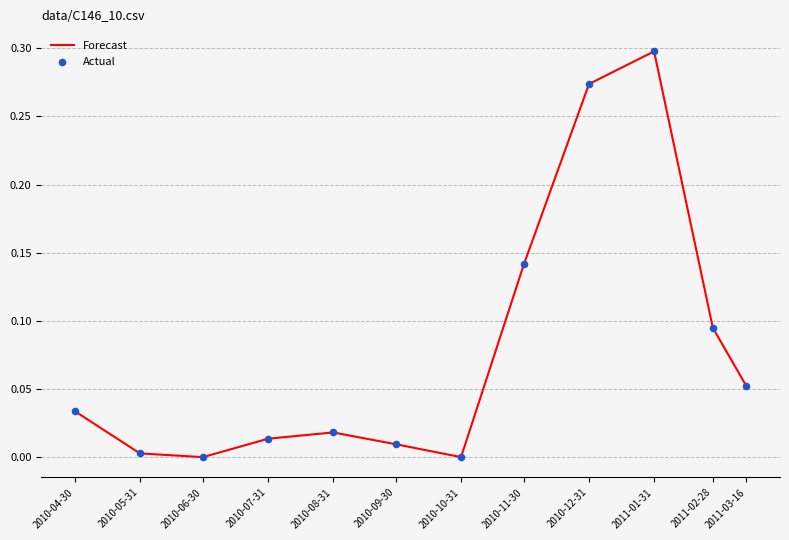

At which category does the chart reach its peak across all series?

2011-01-31